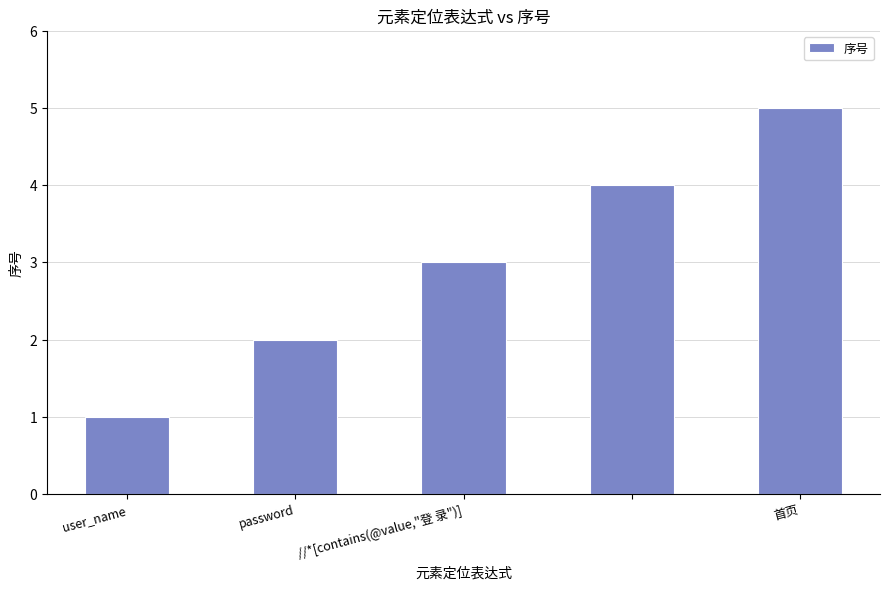

What is the maximum value shown in the chart?

5